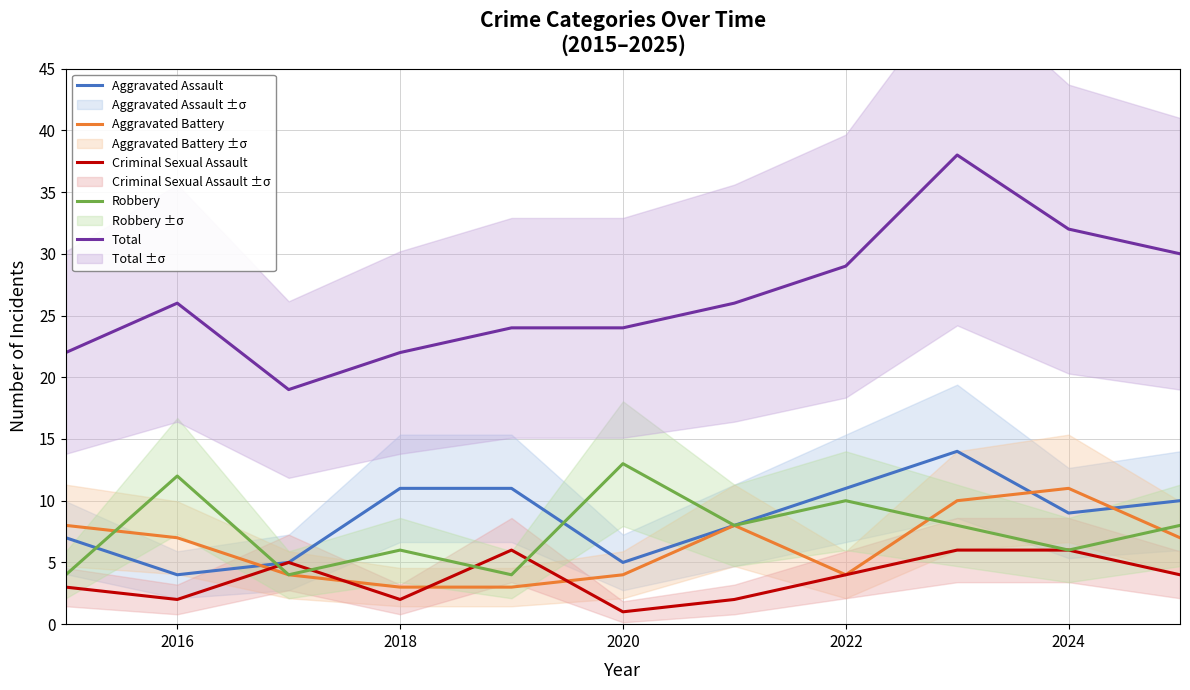

What is the lowest value of the Total series?

19